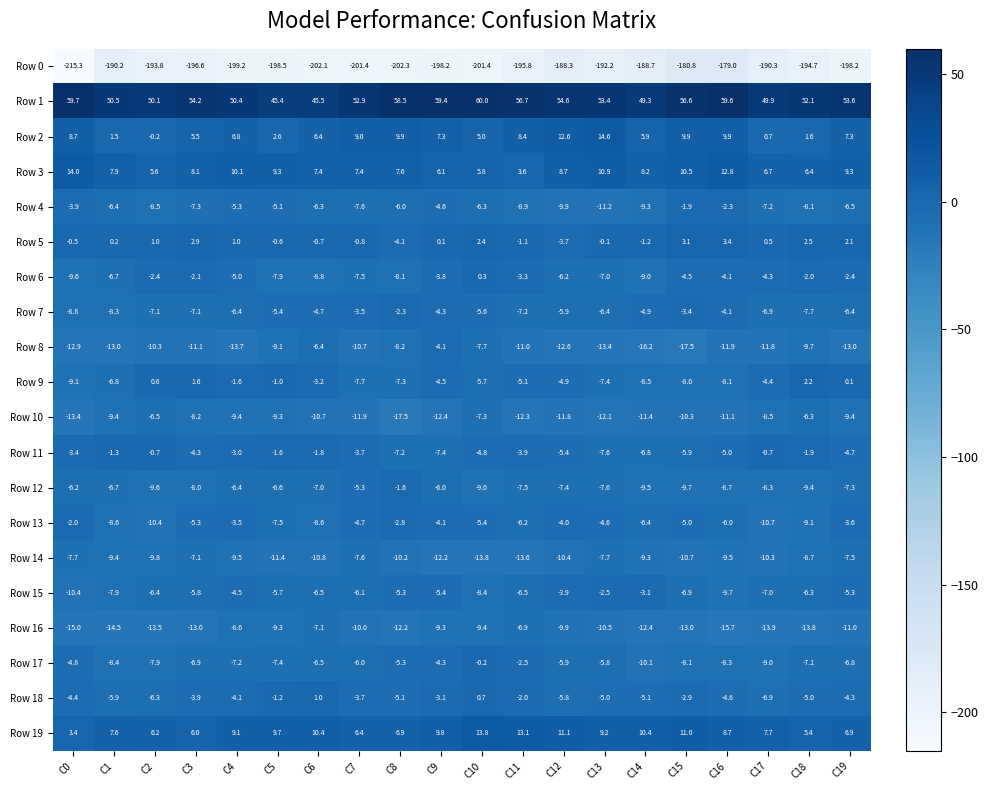

Is the value of Row 16 at C4 greater than the value of Row 7 at C10?

No